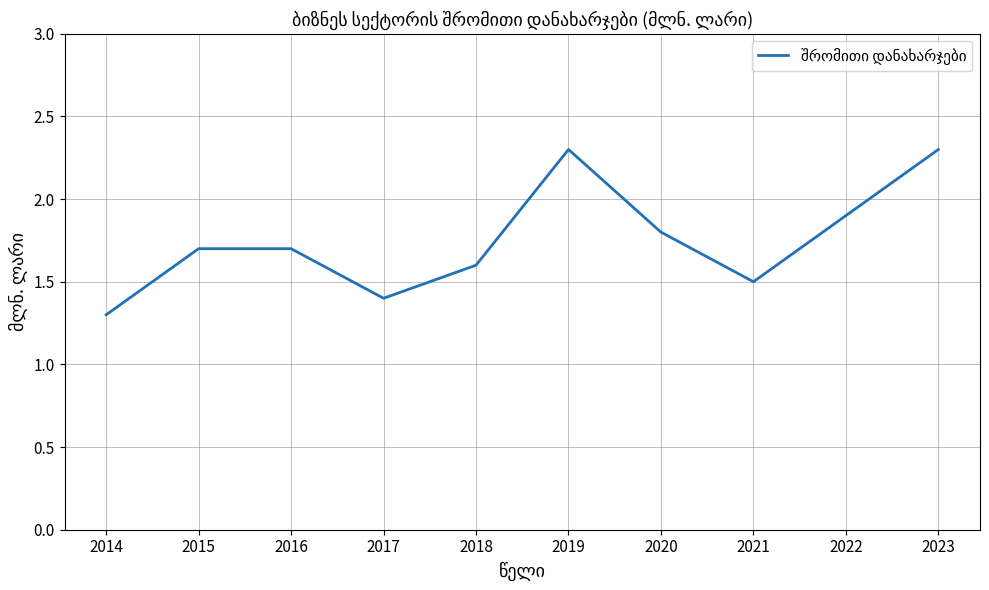

What is the change in value from 2018 to 2022?

+0.3